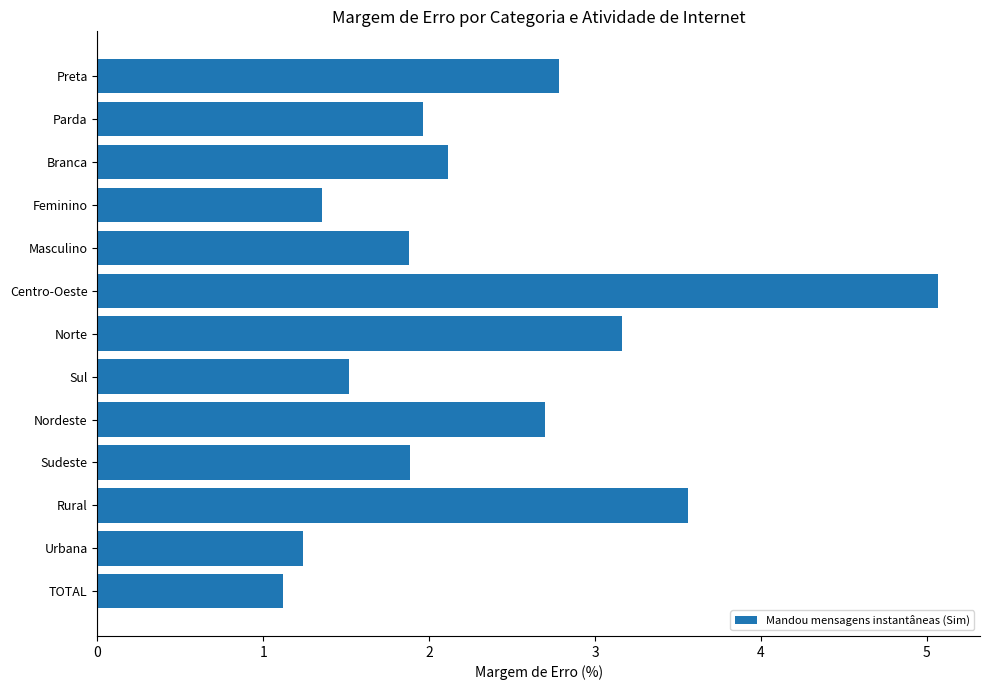

The chart shows a value of 2.0 at Parda. True or false?

True